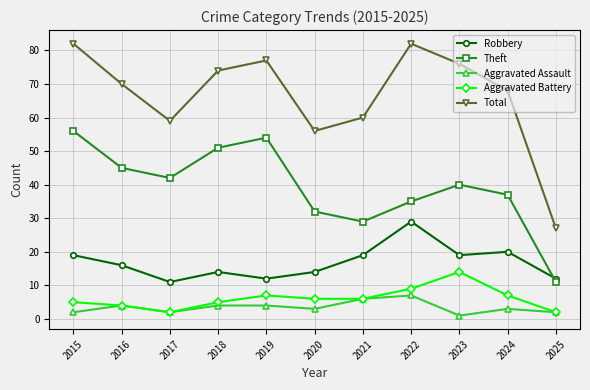

True or false: Theft and Robbery intersect in this chart.

True